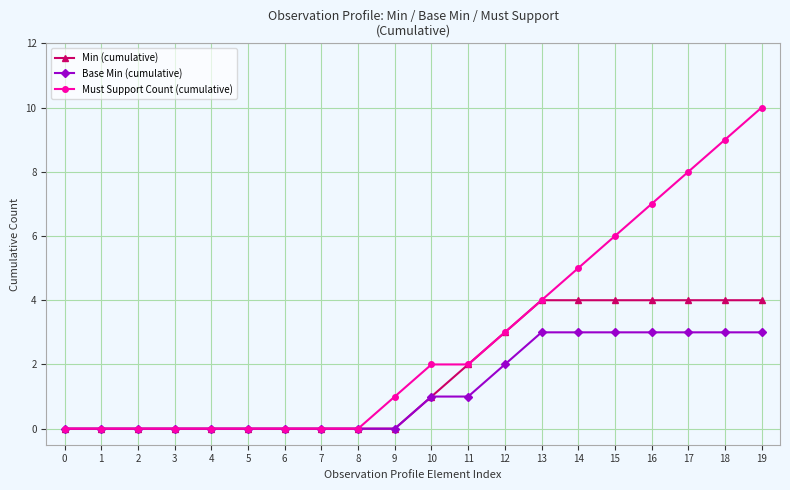

What is the value of the Must Support Count (cumulative) point at the 16th from the left?

6